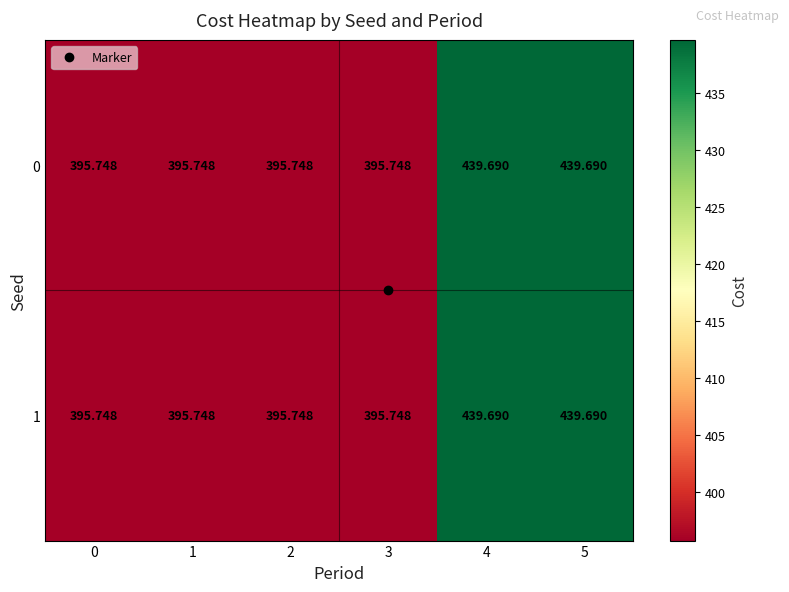

Is the value of 0 at 5 greater than the value of 1 at 0?

Yes